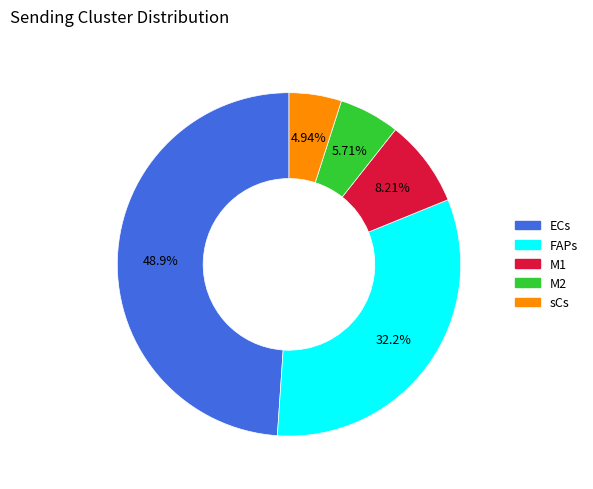

How many segments does this pie chart have?

5